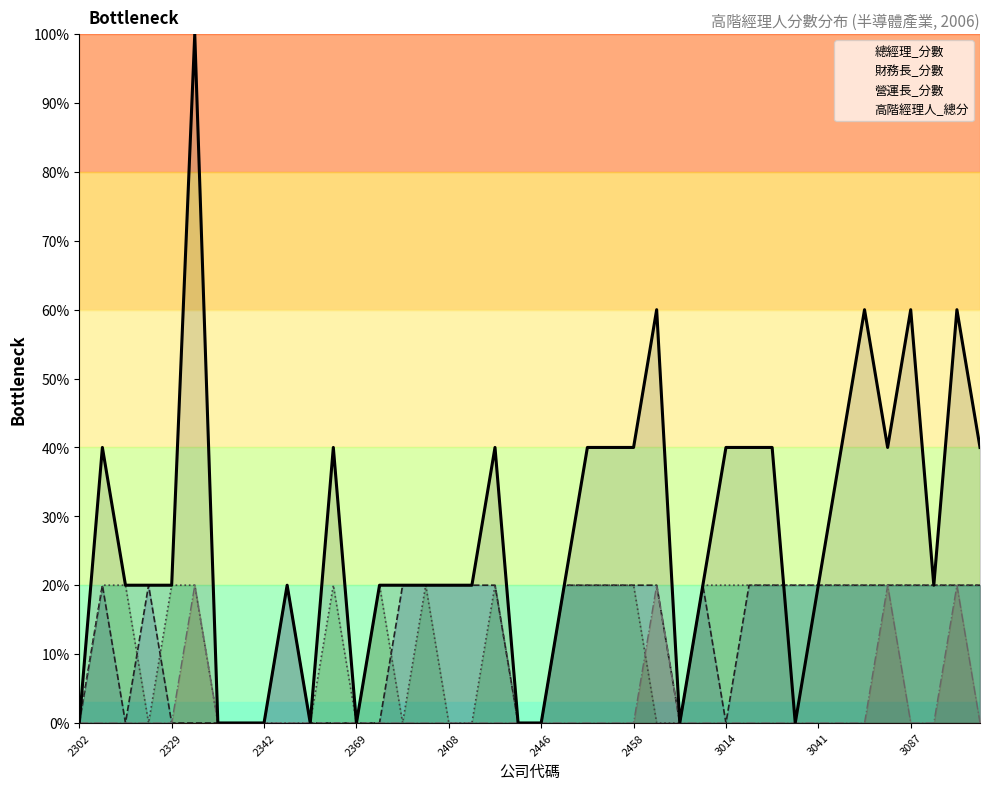

What is the difference between the maximum and minimum values in the 高階經理人_總分 series?

5